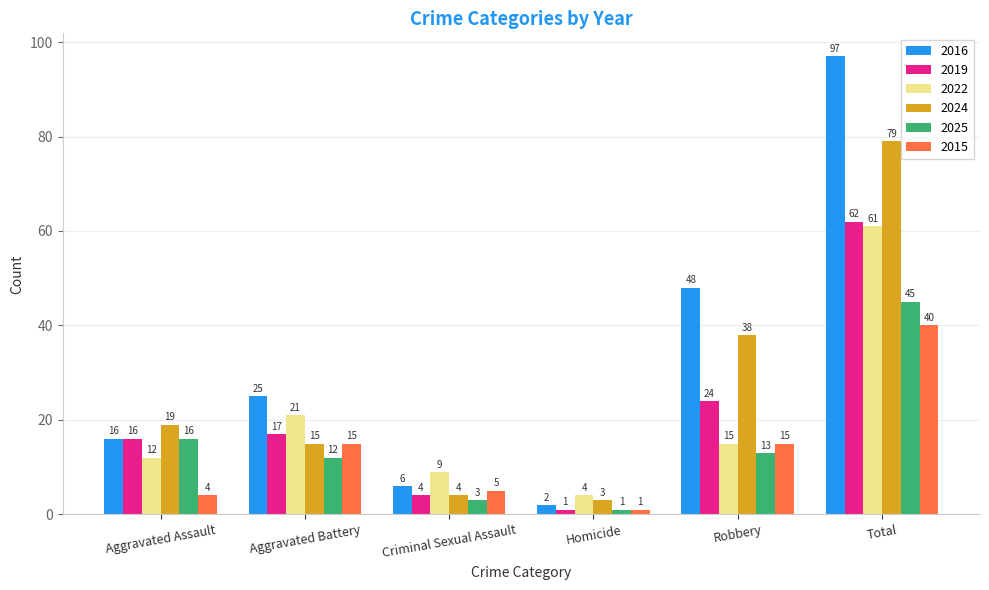

How many data points in 2016 are less than 25?

3